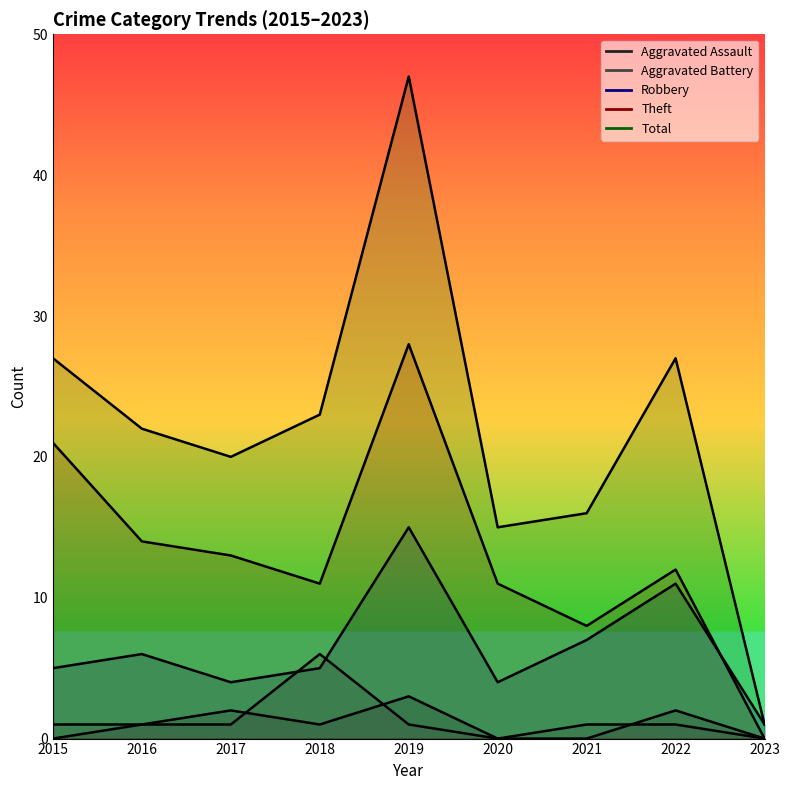

Reading left to right, list all the values displayed in this chart.

Aggravated Assault: 0	1	2	1	3	0	0	2	0
Aggravated Battery: 1	1	1	6	1	0	1	1	0
Robbery: 5	6	4	5	15	4	7	11	1
Theft: 21	14	13	11	28	11	8	12	0
Total: 27	22	20	23	47	15	16	27	1